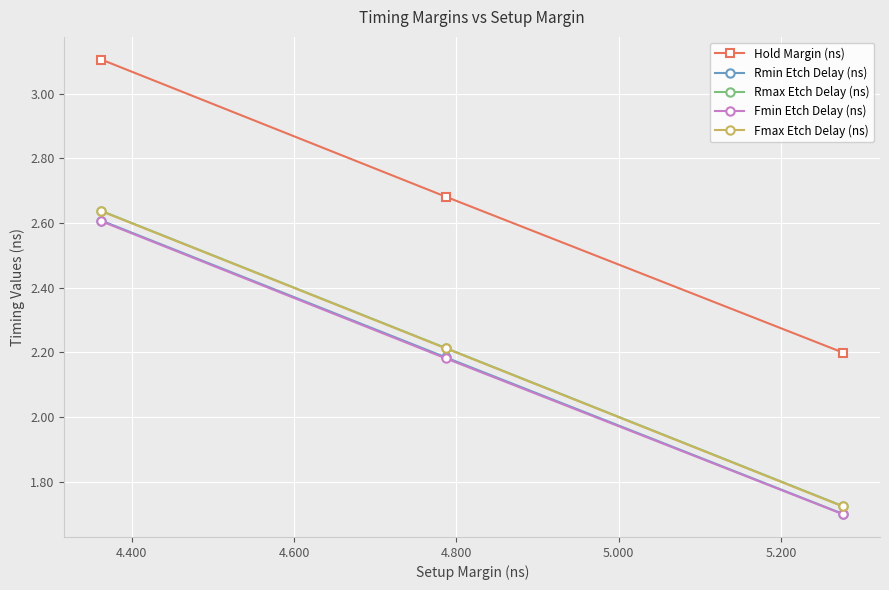

Does the chart display data point markers on the line(s)?

Yes